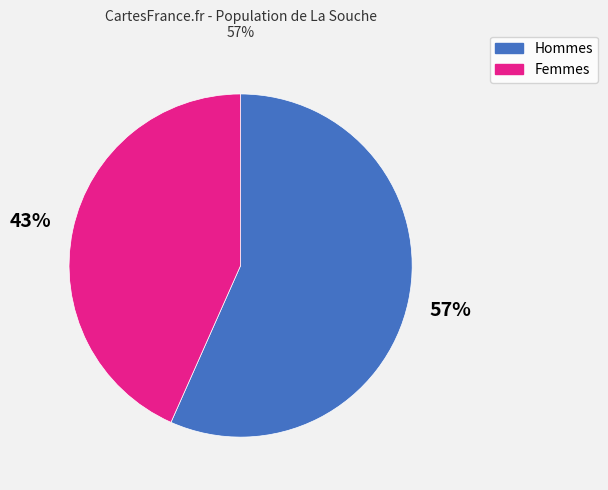

Does any single category account for the majority?

Yes